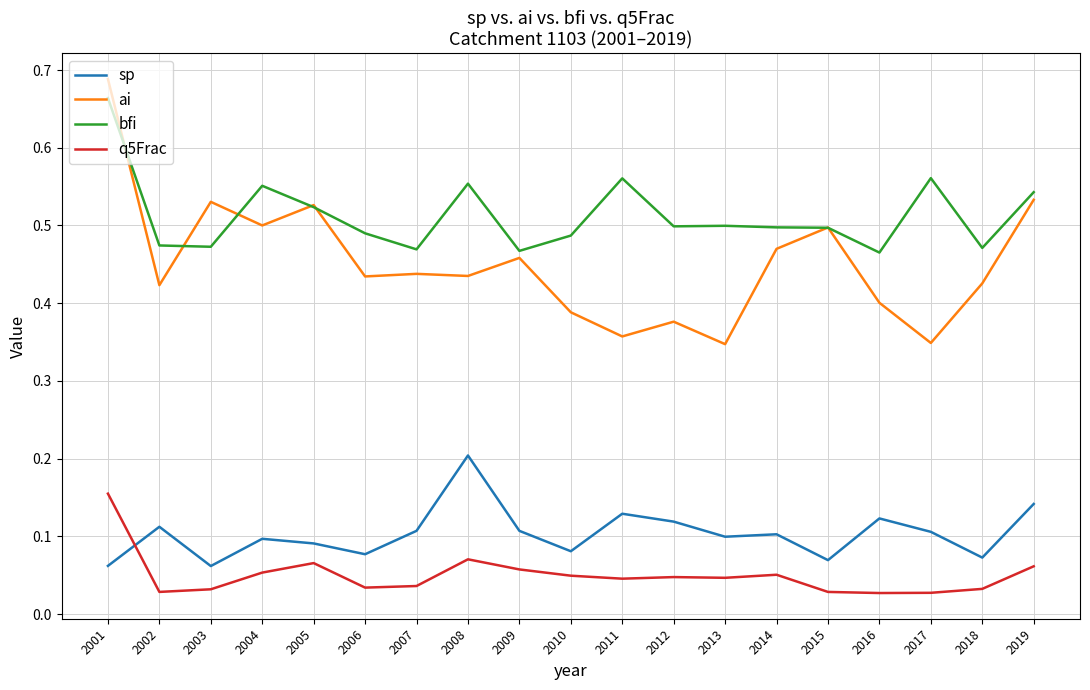

Which series has the widest spread of values?

ai